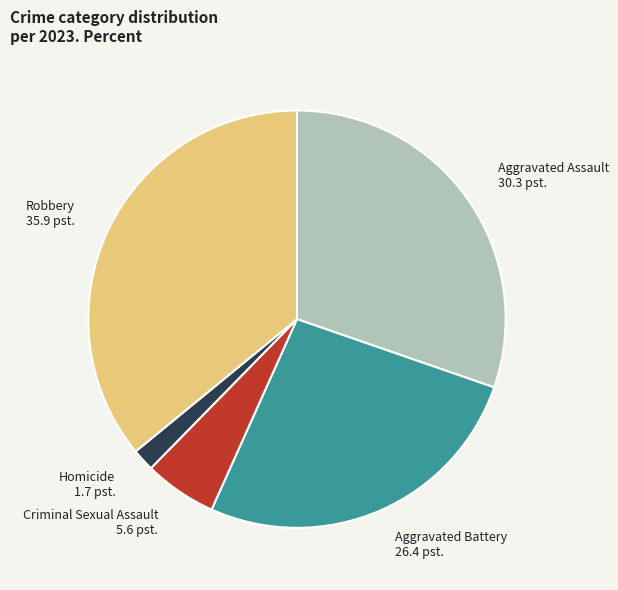

How many segments does this pie chart have?

5